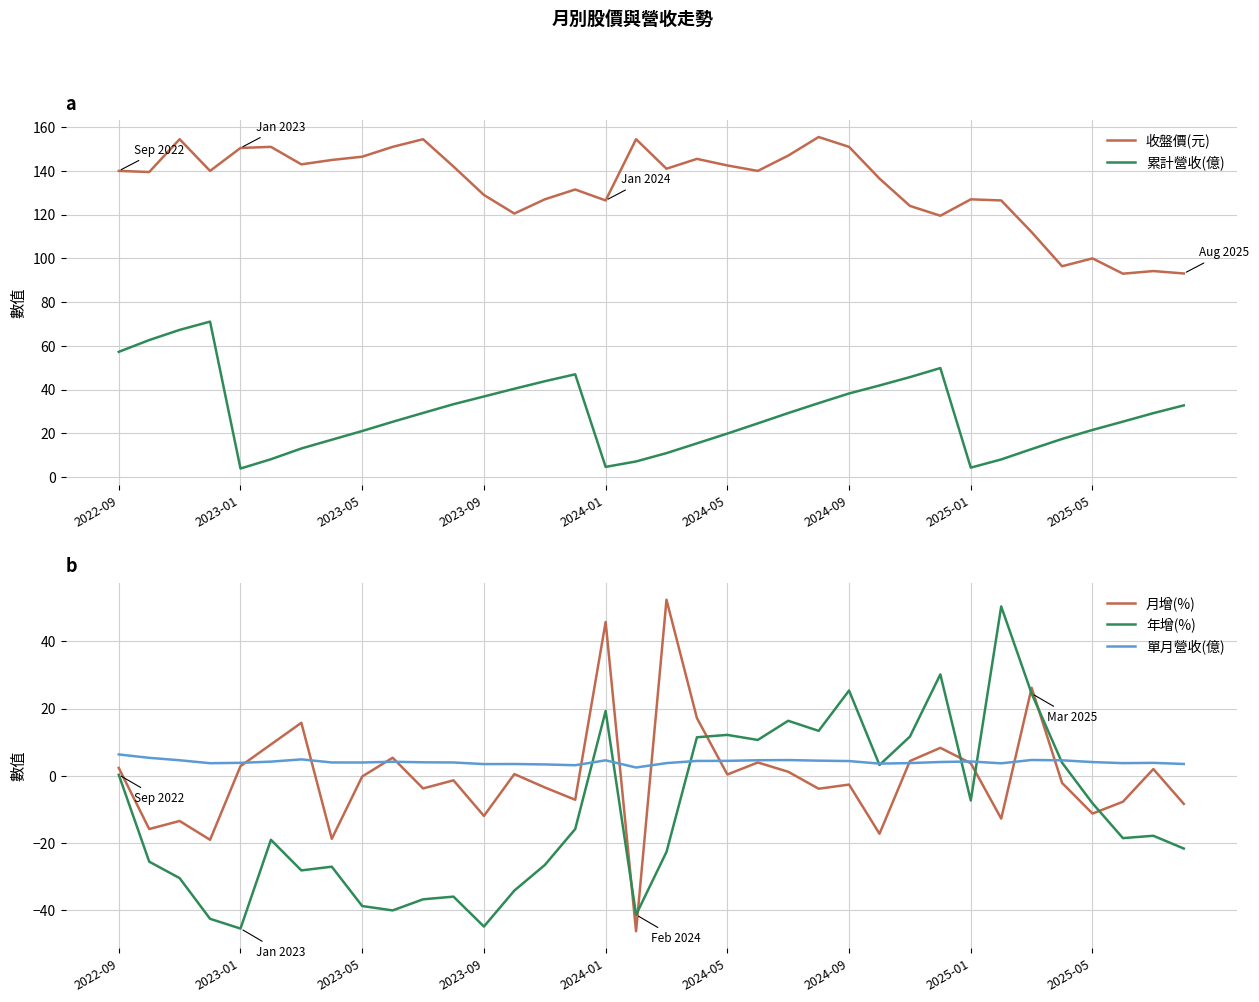

True or false: 月增(%) has more than 0 interior local peaks.

True